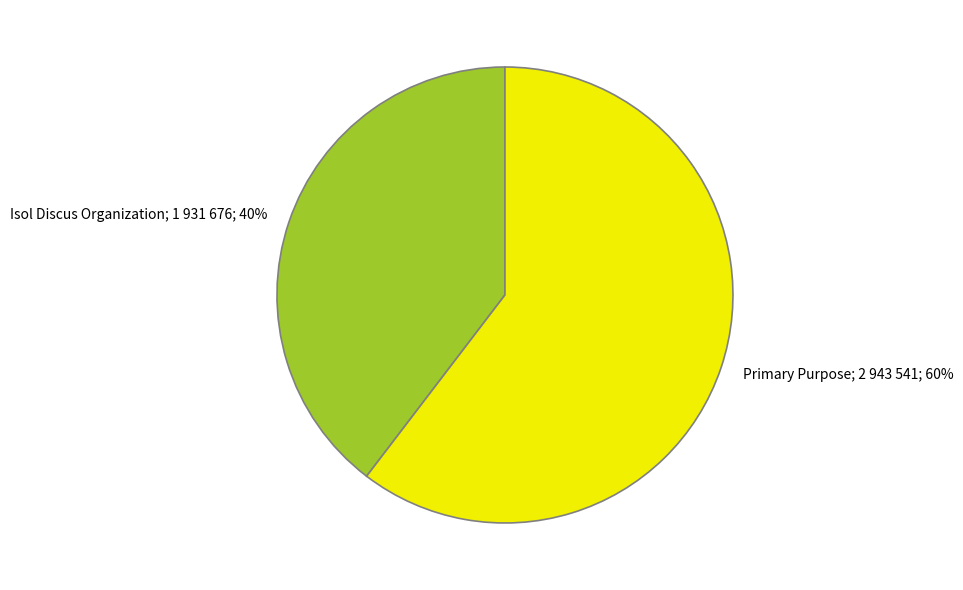

How many segments does this pie chart have?

2